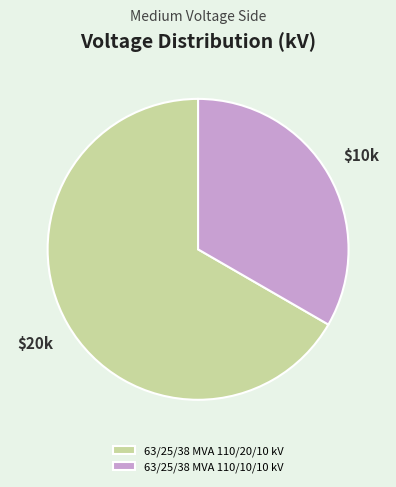

Which category accounts for the majority?

63/25/38 MVA 110/20/10 kV